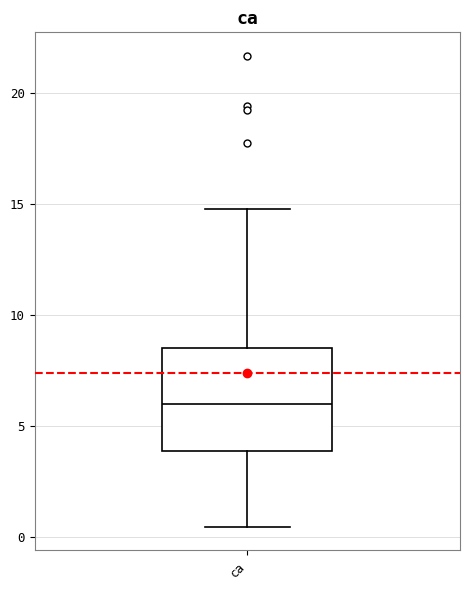

Where does the lower whisker of the box for ca end on the y-axis? The values are not printed on the chart, so give them approximately, as read against the axis.

0.5